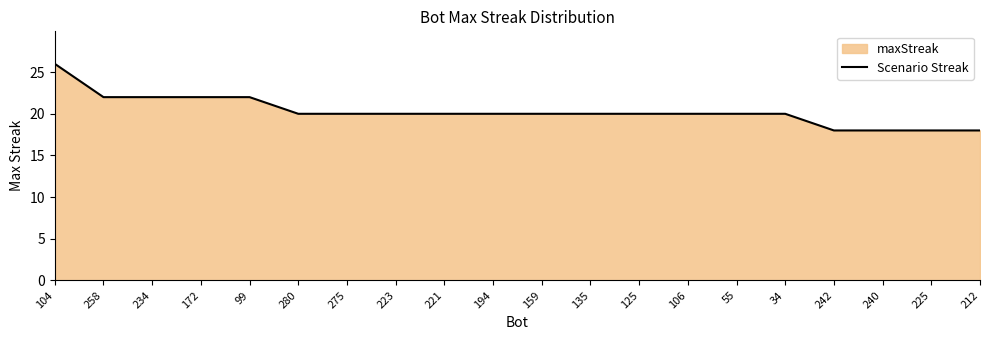

Where does the data first go above 20?

104